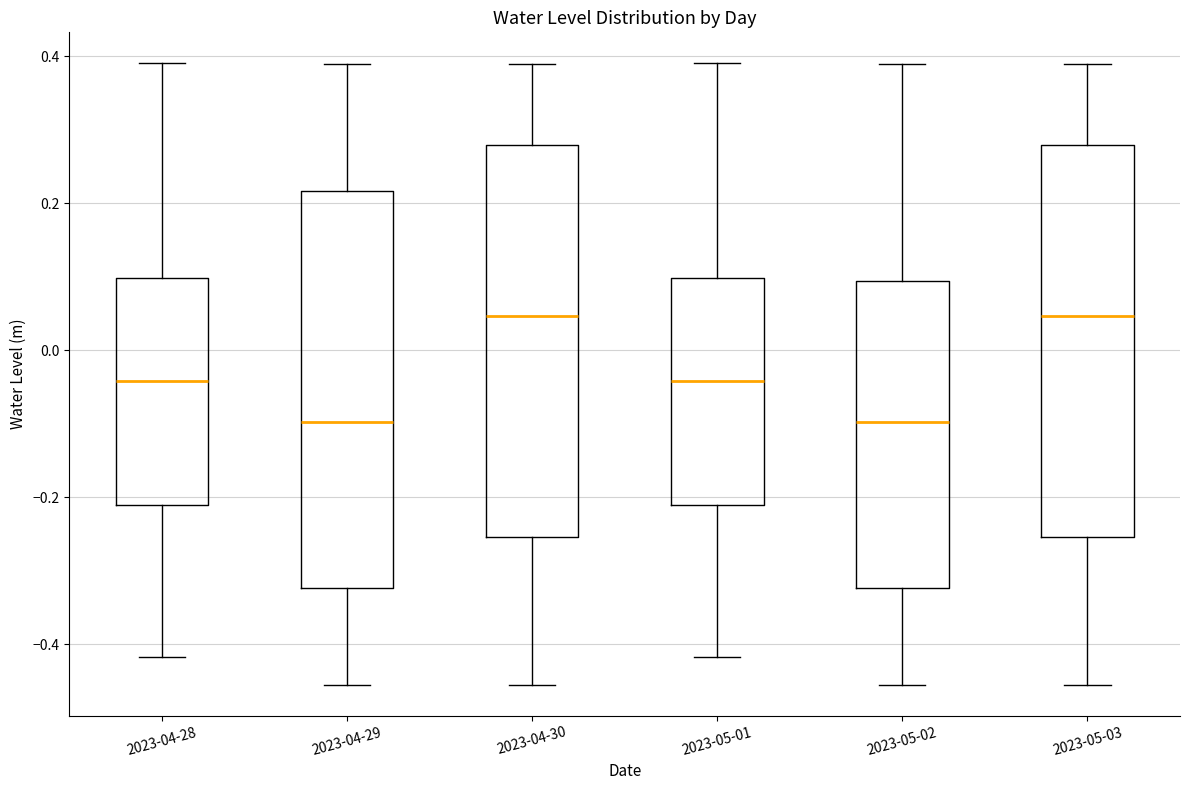

Reading left to right, transcribe this box plot: for each box, give where its median line is, the range the box spans, and where its two whiskers end, as read against the y-axis. The values are not printed on the chart, so give them approximately, as read against the axis.

2023-04-28: median -0.04, box -0.22 to 0.10, whiskers -0.42 to 0.40
2023-04-29: median -0.10, box -0.32 to 0.22, whiskers -0.46 to 0.38
2023-04-30: median 0.04, box -0.26 to 0.28, whiskers -0.46 to 0.38
2023-05-01: median -0.04, box -0.22 to 0.10, whiskers -0.42 to 0.40
2023-05-02: median -0.10, box -0.32 to 0.10, whiskers -0.46 to 0.38
2023-05-03: median 0.04, box -0.26 to 0.28, whiskers -0.46 to 0.38